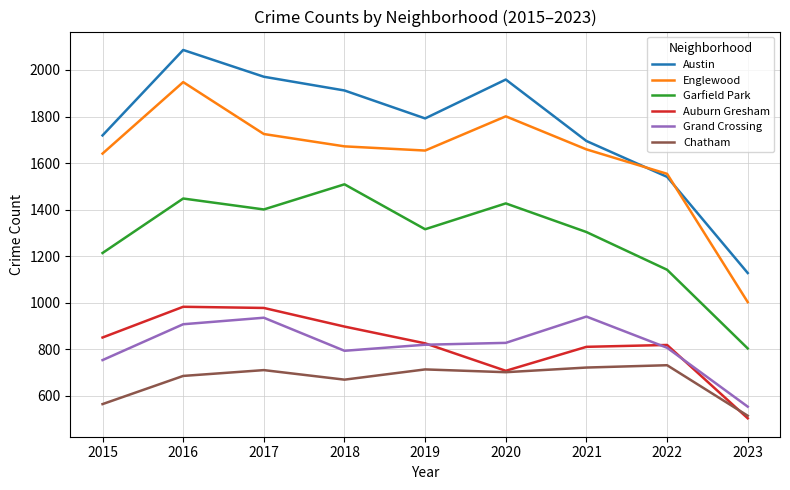

List the series in order of their peak value, highest first.

Austin, Englewood, Garfield Park, Auburn Gresham, Grand Crossing, Chatham